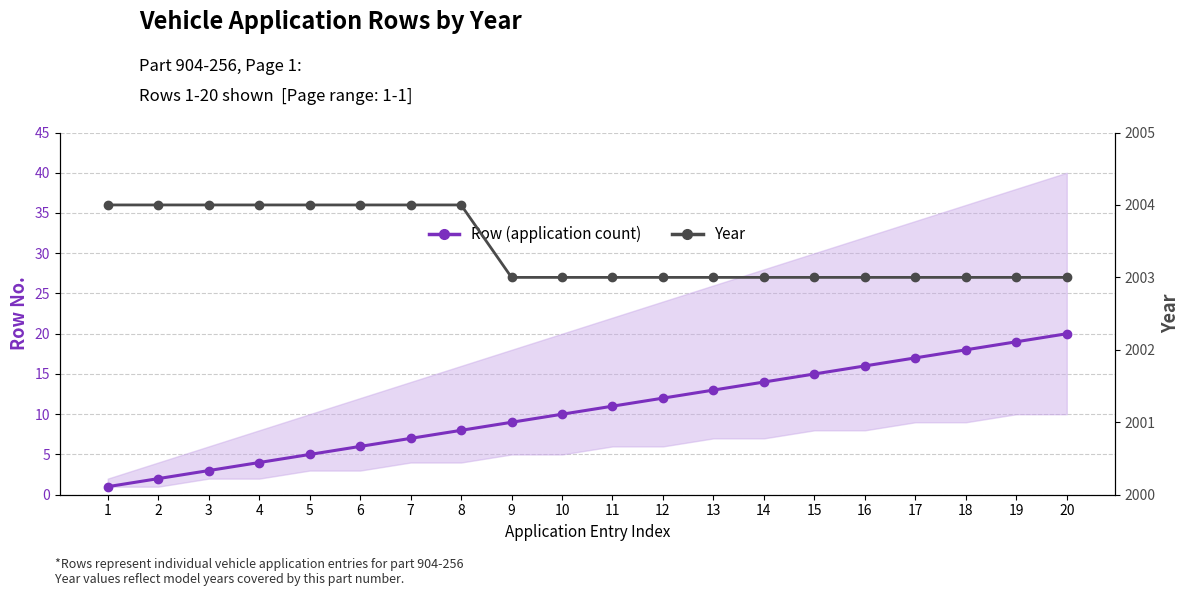

At how many categories does at least one series exceed 983?

20